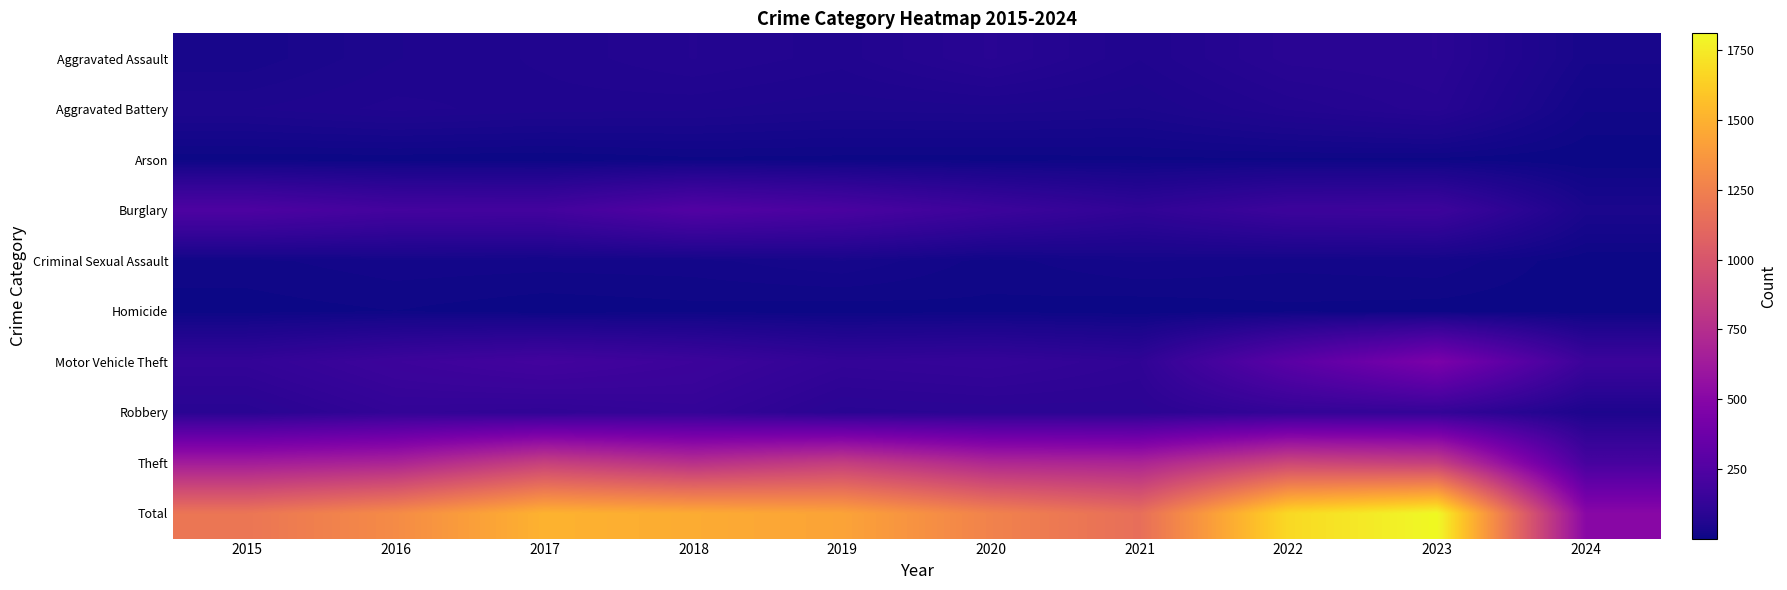

What is the spread (max minus min) of values at 2022?

1671